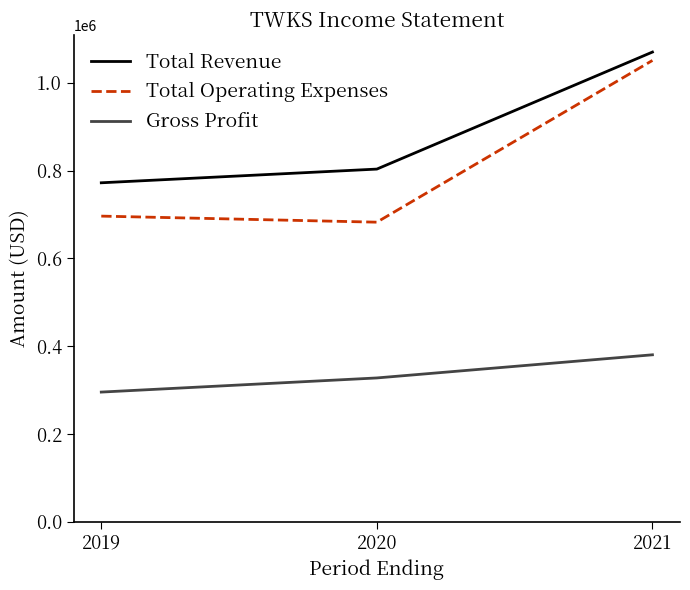

Is this an area chart (filled region under the line)?

No